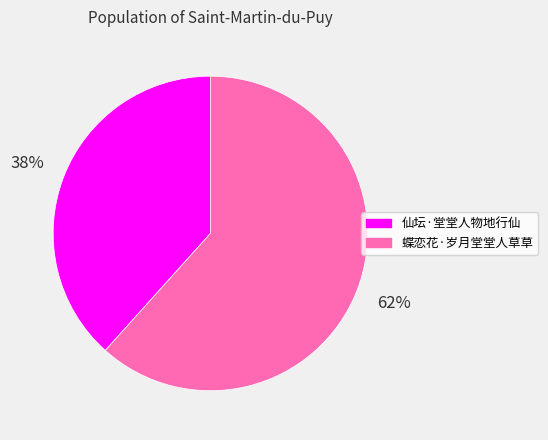

What percentage is the 蝶恋花·岁月堂堂人草草 slice, to the nearest percent?

62%